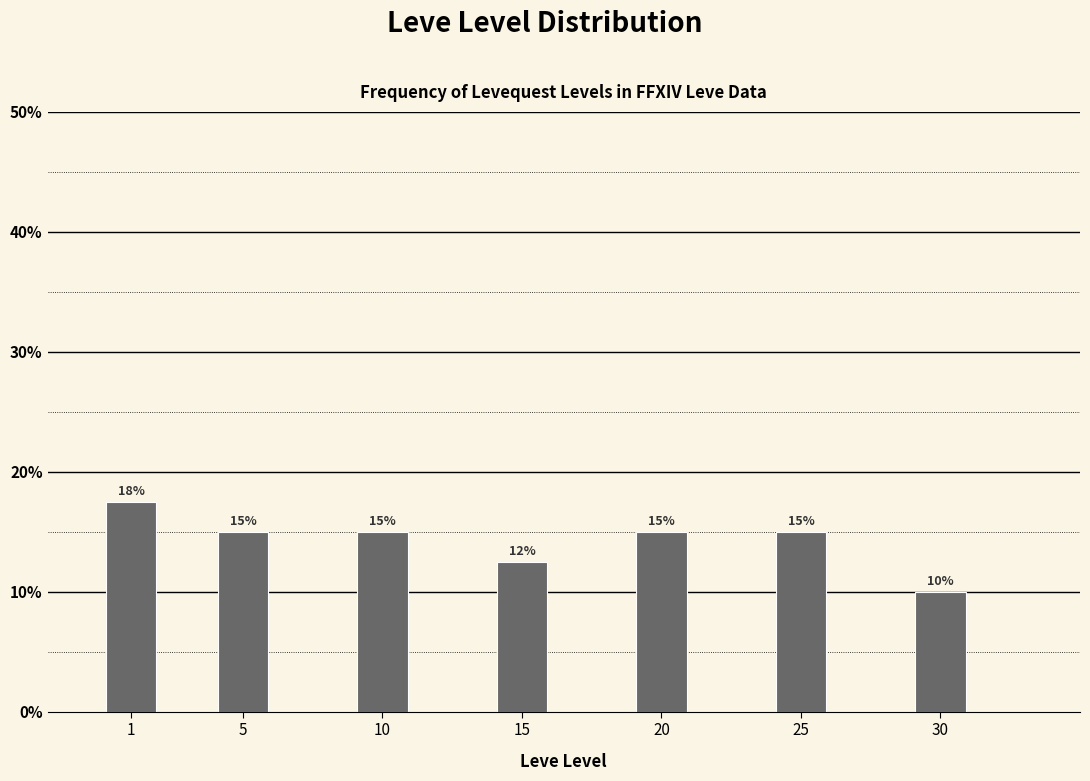

What is the average value?

14.3